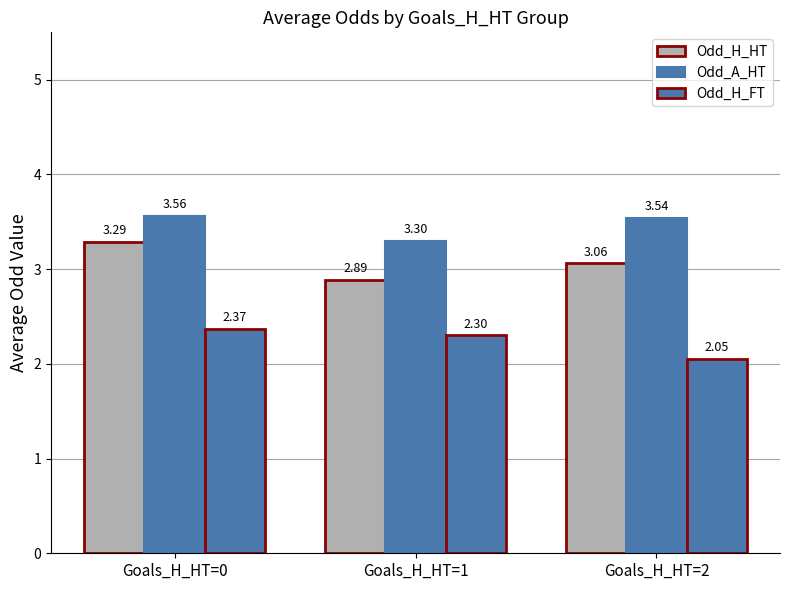

What is the difference between the maximum and minimum values in the Odd_H_HT series?

0.4